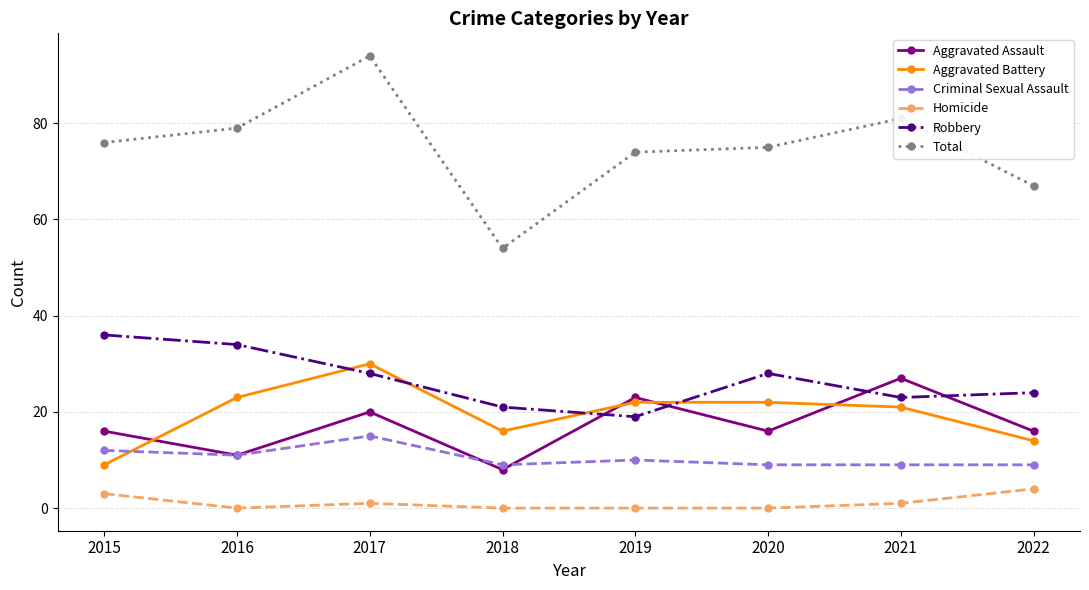

Is the value of Aggravated Assault at 2015 greater than the value of Homicide at 2016?

Yes